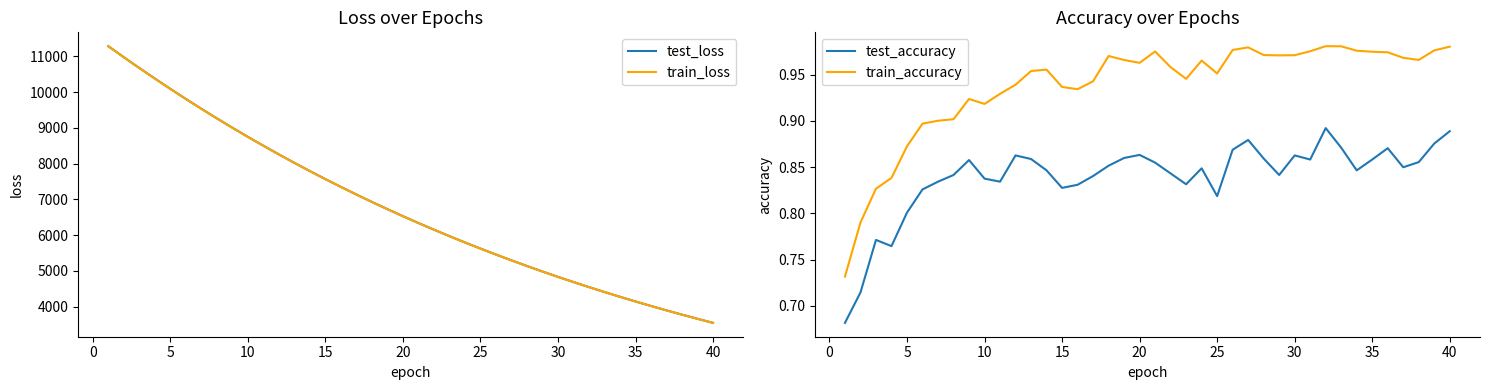

True or false: test_loss and train_loss intersect in this chart.

False